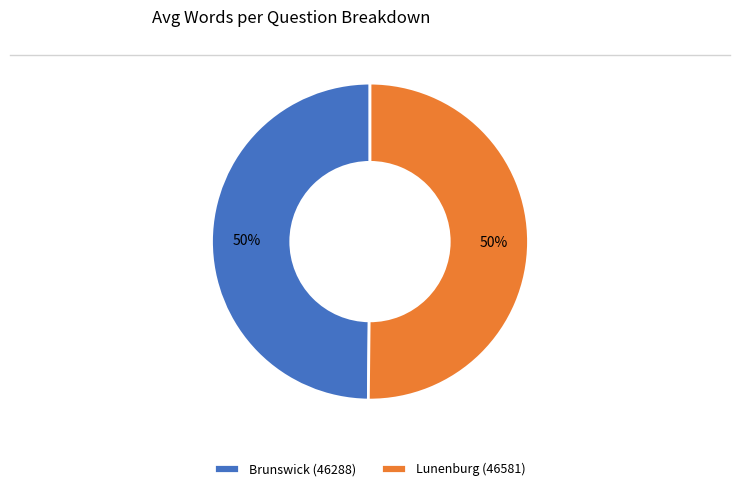

How many slices are in this pie chart?

2